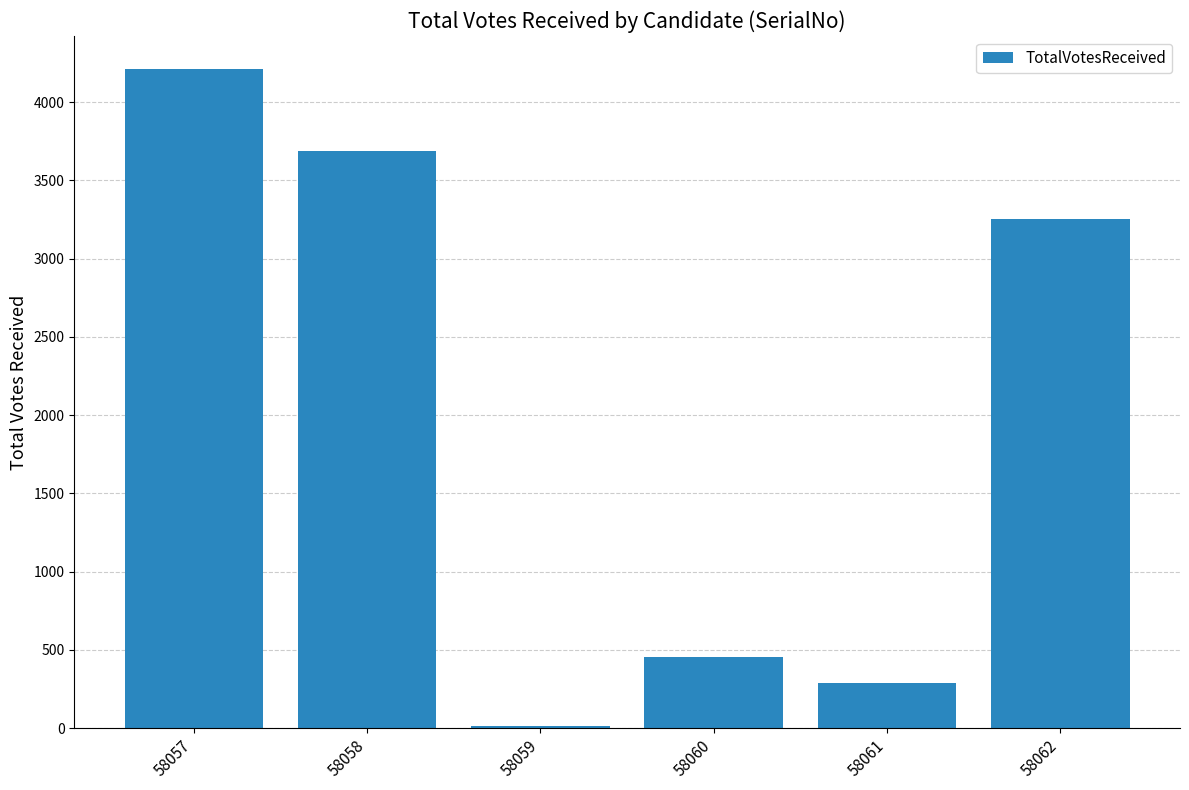

Which label corresponds to the largest value in the chart?

58057